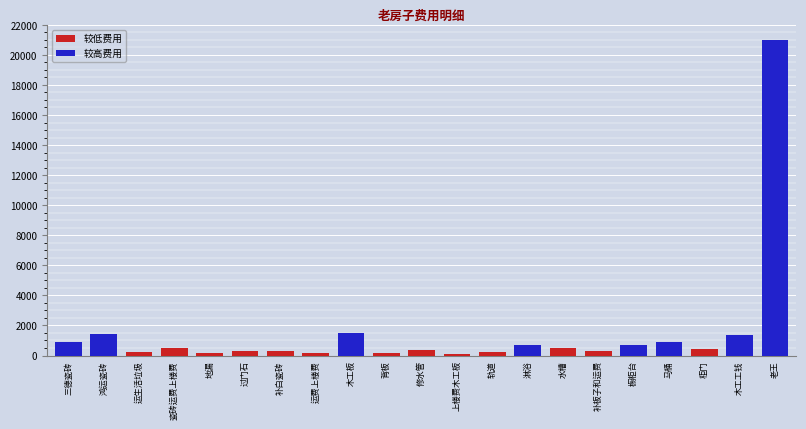

Between 轨道 and 淋浴, which is larger?

淋浴